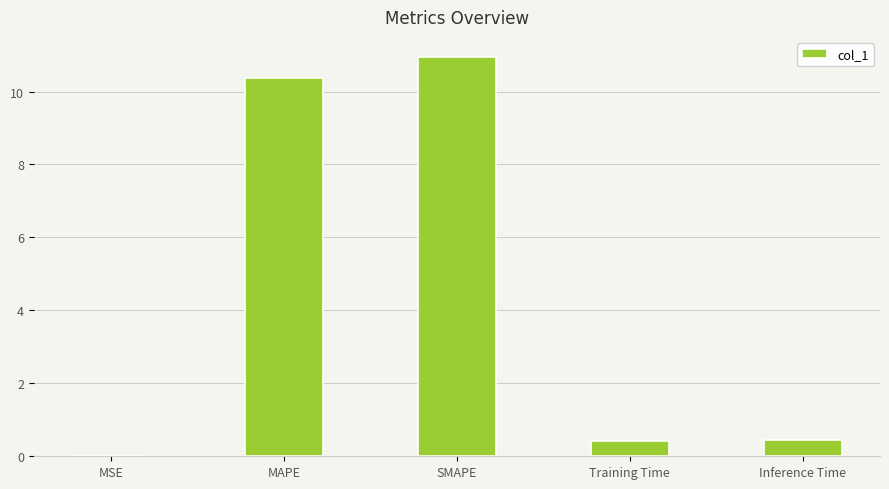

What value does the data have at MAPE?

10.4